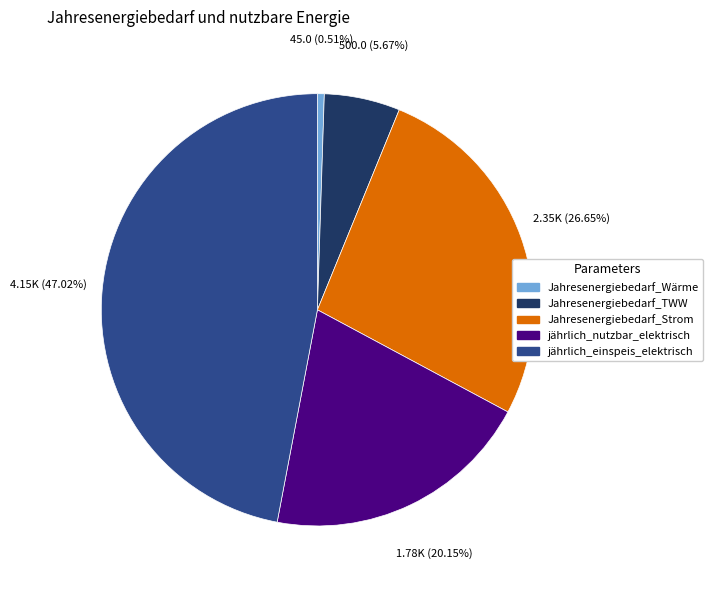

To the nearest percent, what is the difference between the largest and smallest slice percentages?

47%